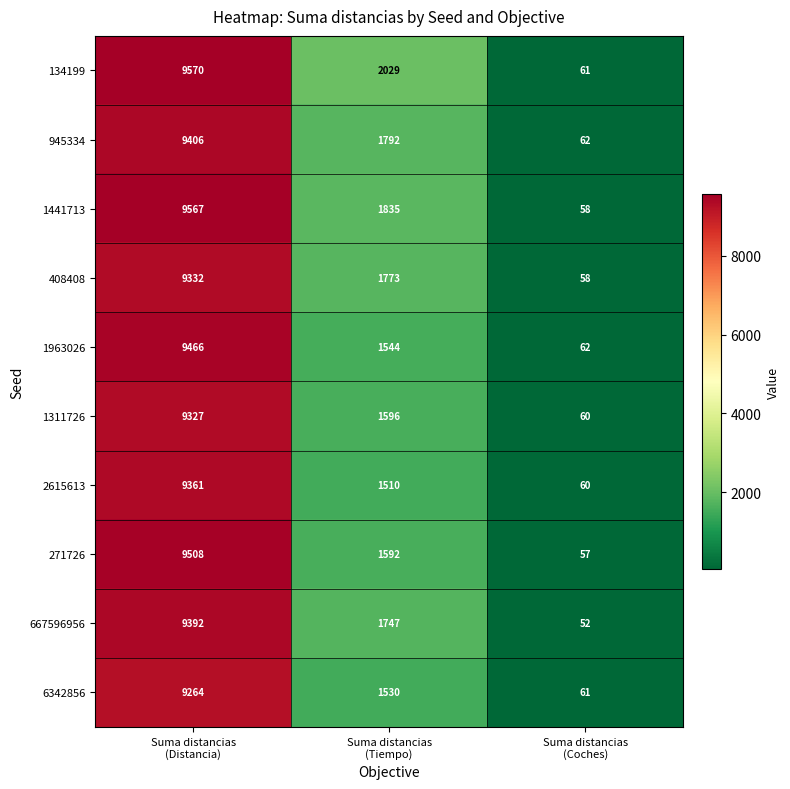

Count the 408408 values in the range 58 to 9332.

3